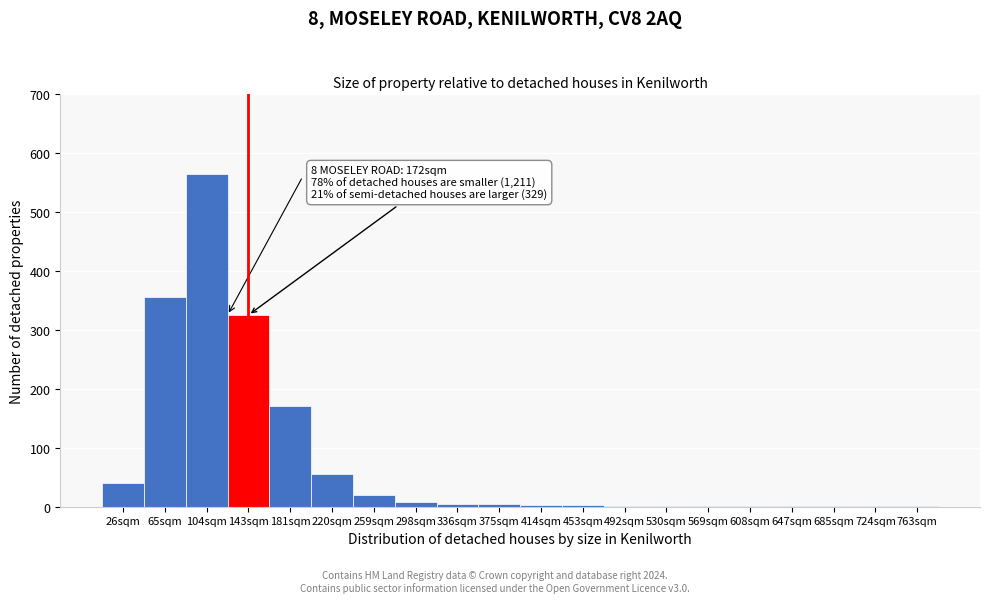

Where is the data nearest to the value 283?

143sqm